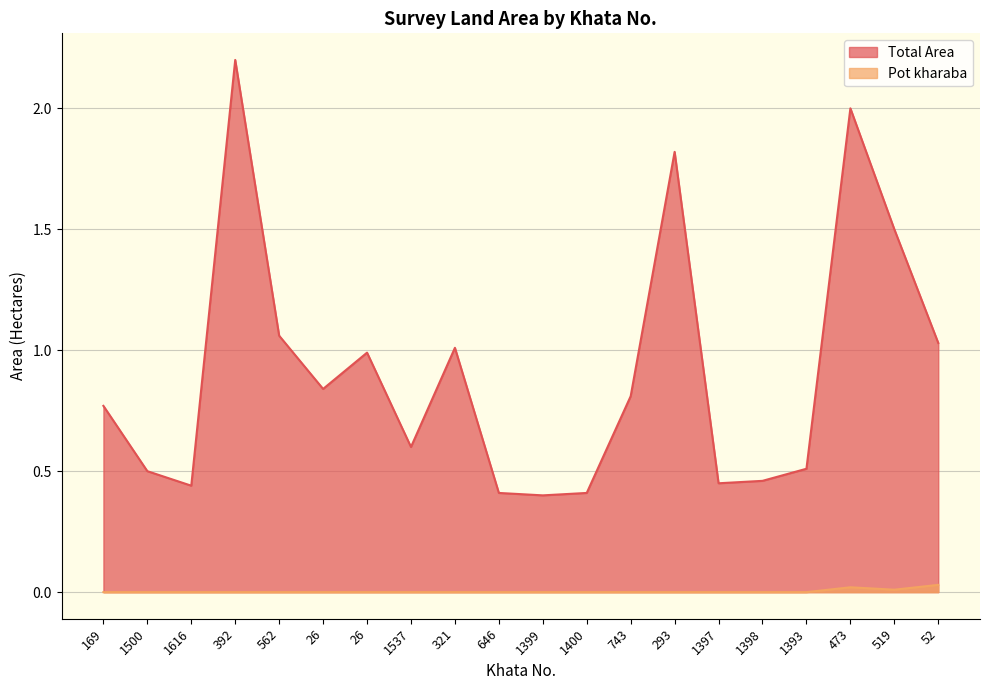

Rank the series by their maximum value, from highest to lowest.

Total Area, Pot kharaba